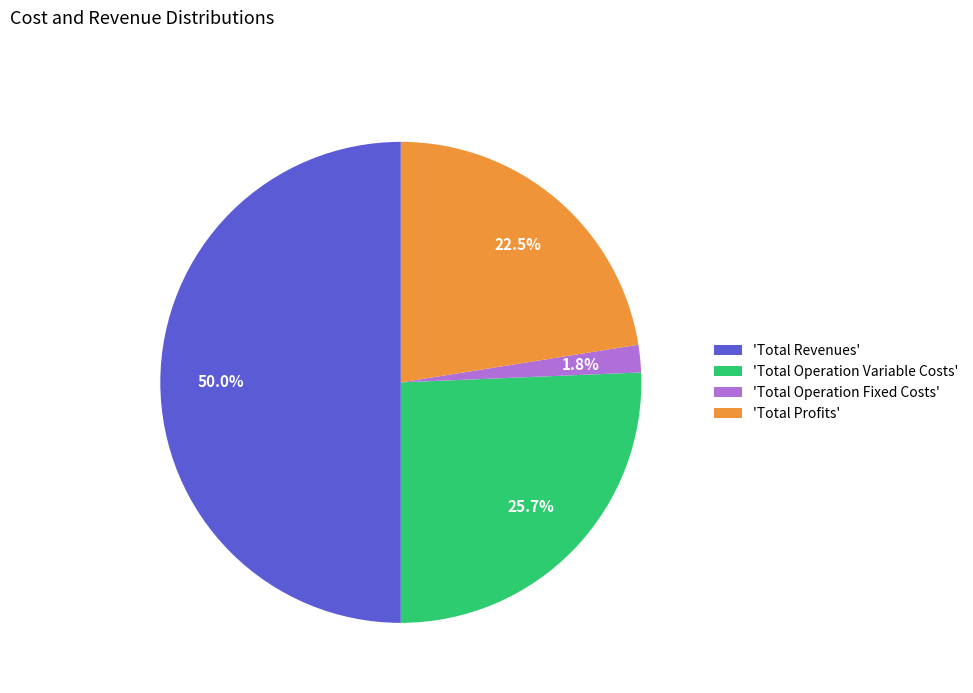

To the nearest percent, what is the average slice percentage?

25%